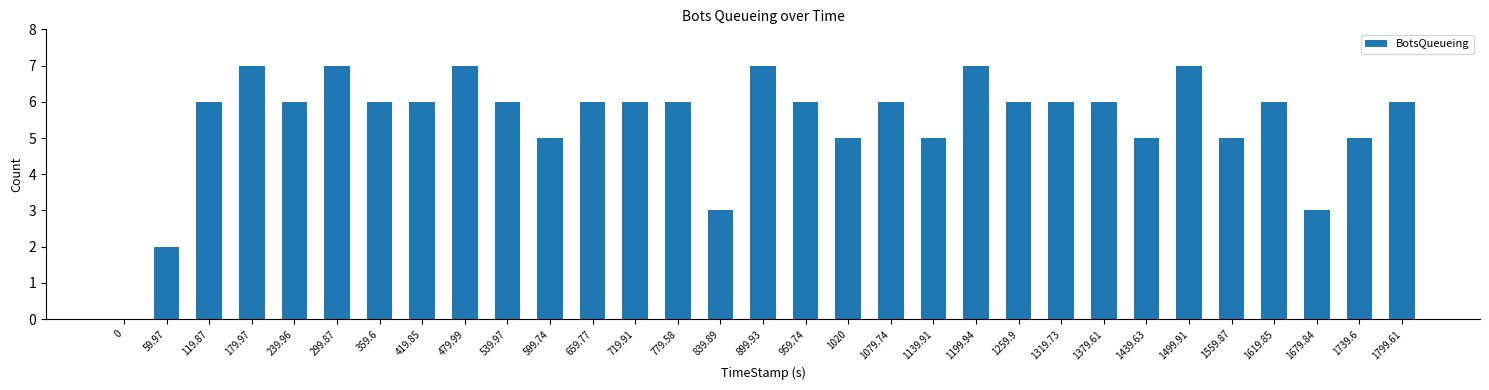

The value at 839.89 is 3. True or false?

True